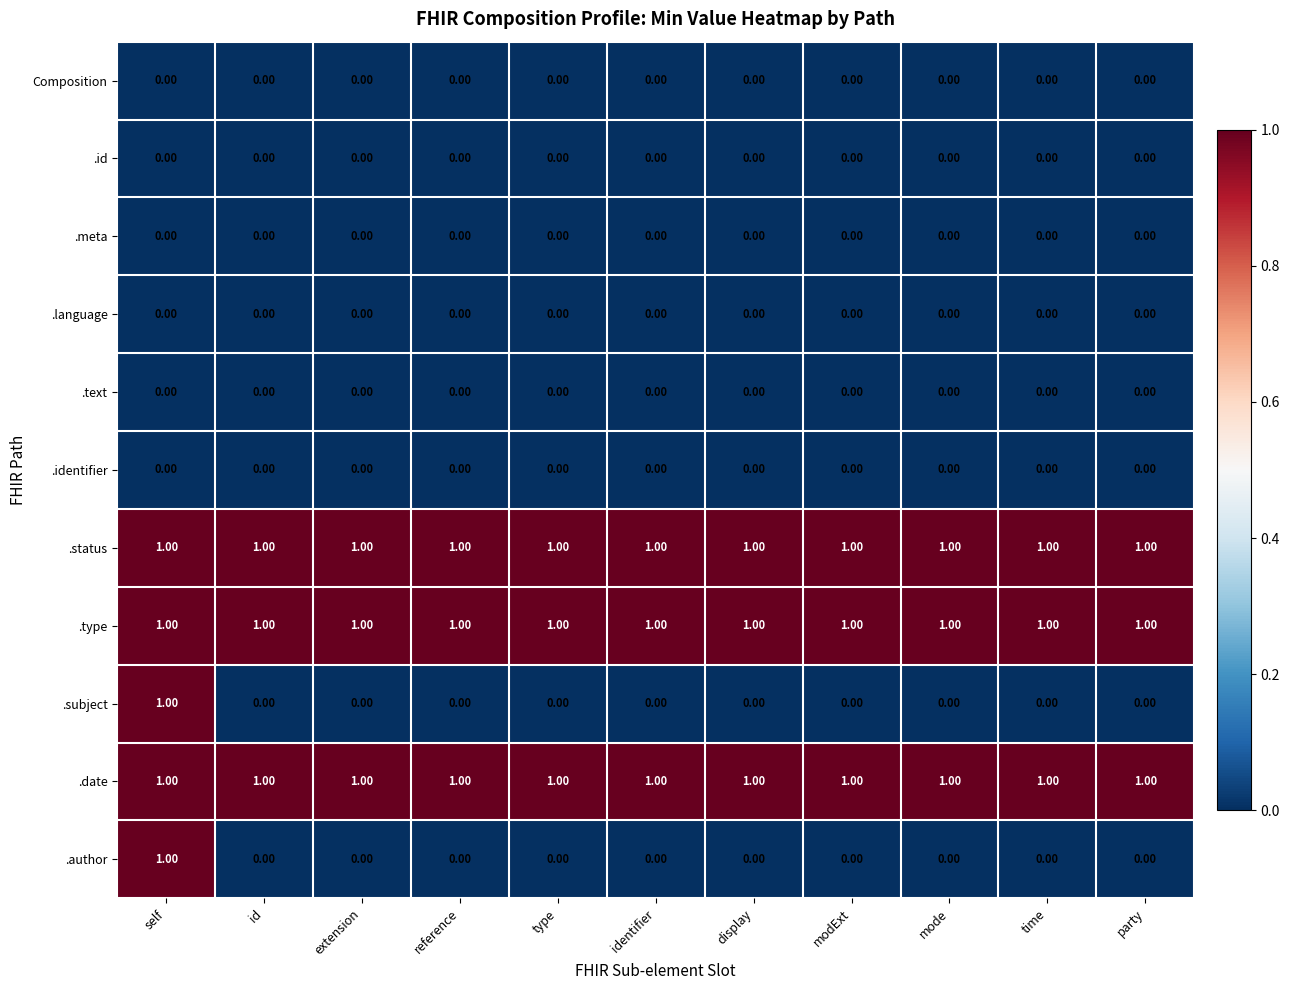

At how many categories does at least one series exceed 0?

11